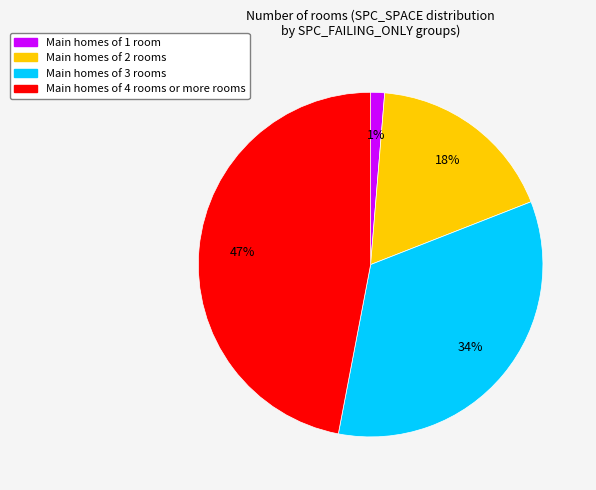

To the nearest percent, what is the average slice percentage?

25%